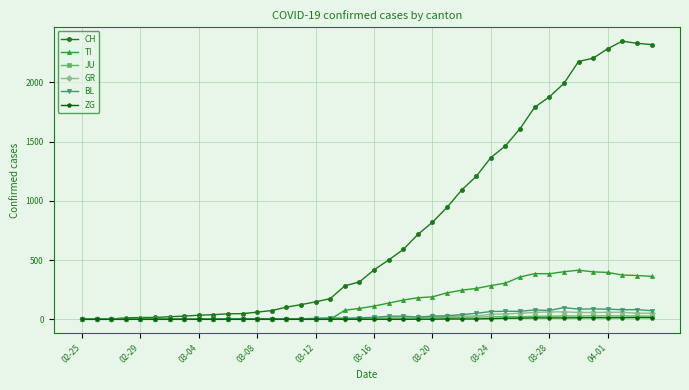

Which series has the widest spread of values?

CH